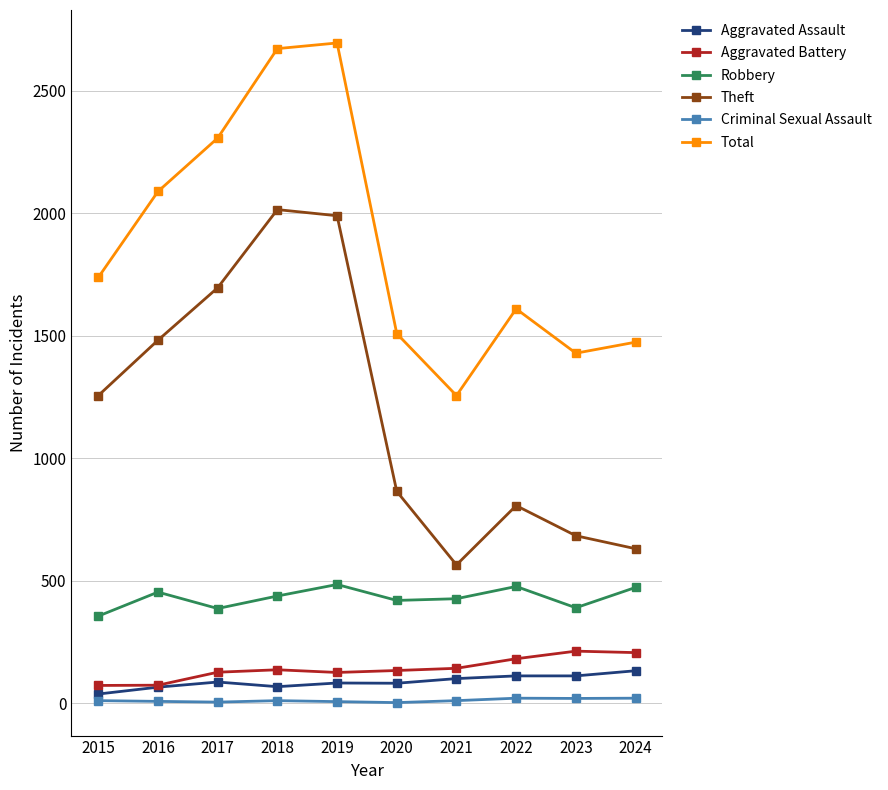

Rank the series by their maximum value, from lowest to highest.

Criminal Sexual Assault, Aggravated Assault, Aggravated Battery, Robbery, Theft, Total